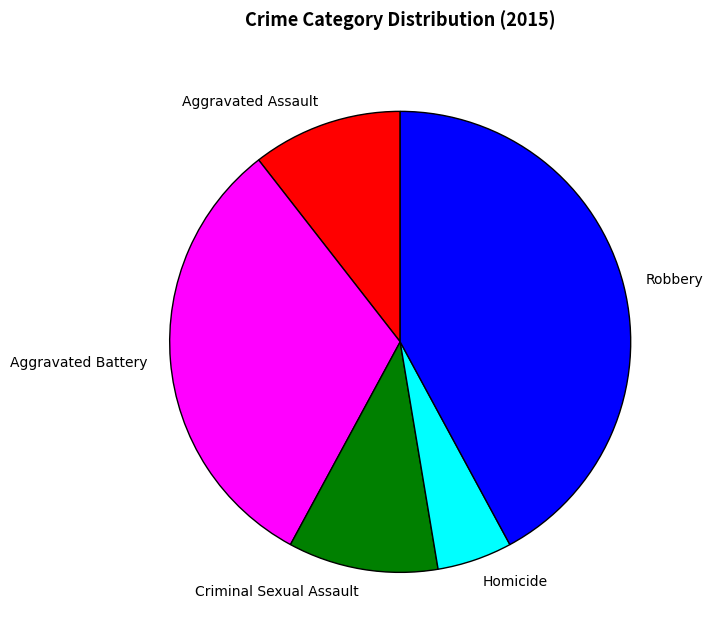

Which has a higher value, Aggravated Battery or Homicide?

Aggravated Battery